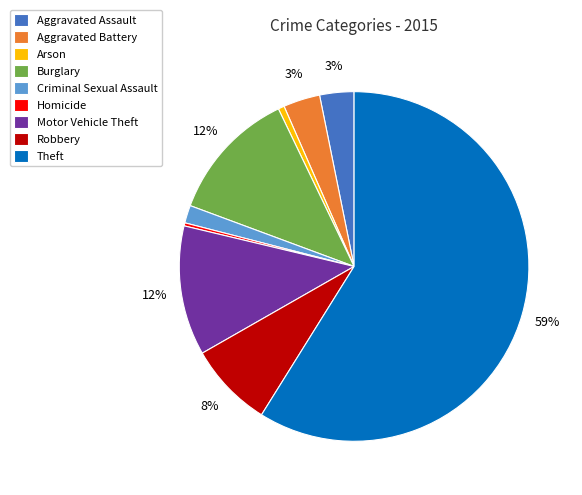

To the nearest percent, what is the difference between the largest and smallest slice percentages?

59%